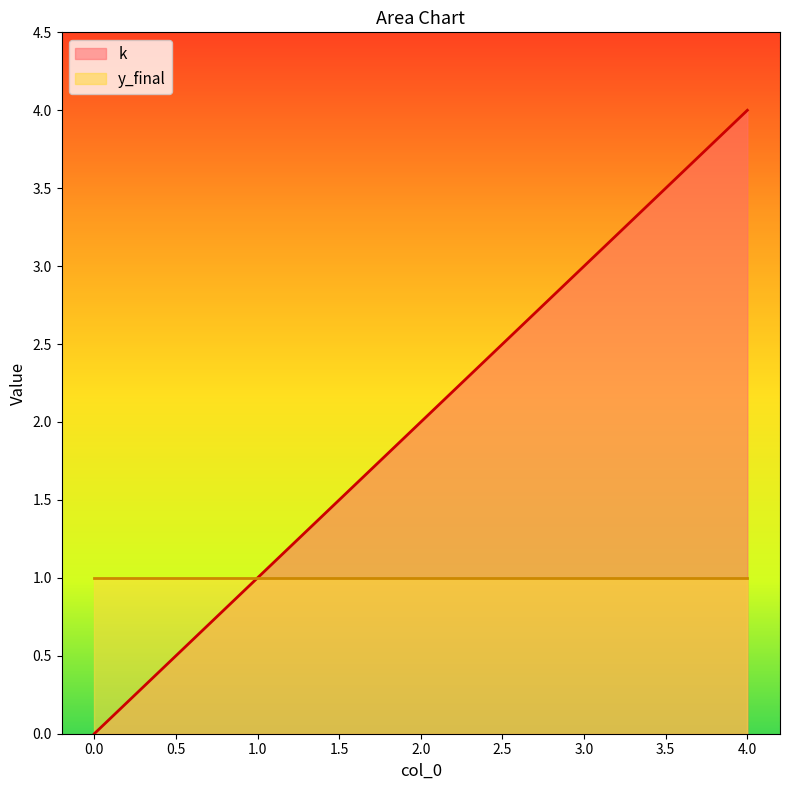

What is the difference between the values at 0 and 2?

2